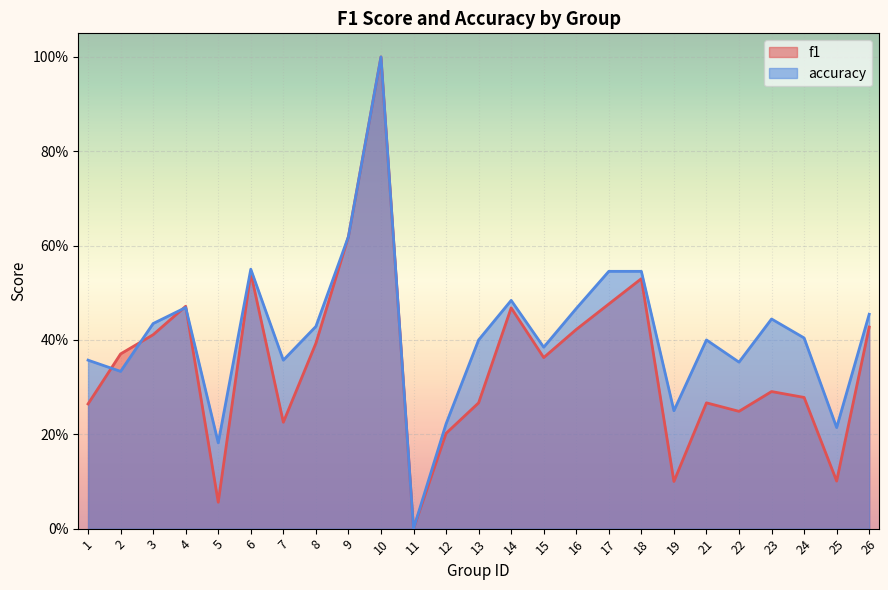

What is the maximum value shown in the chart?

1.0